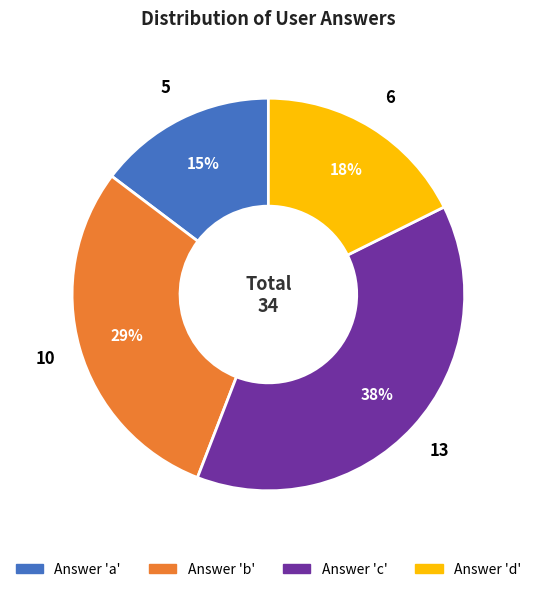

Does any single category account for the majority?

No